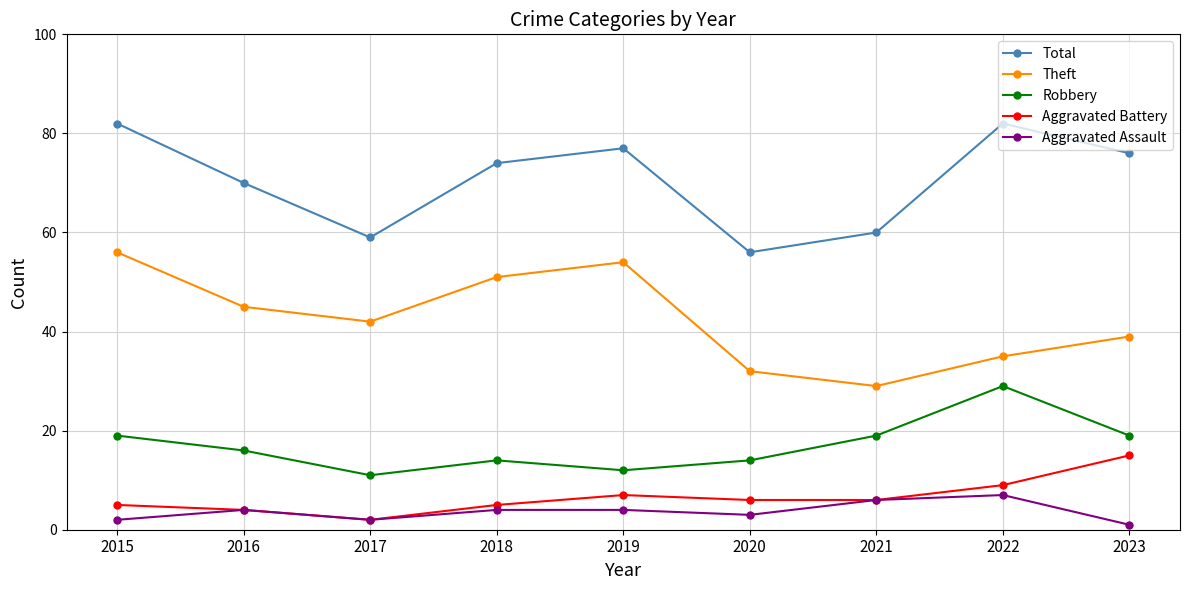

What is the difference between the highest and lowest values at 2015?

80